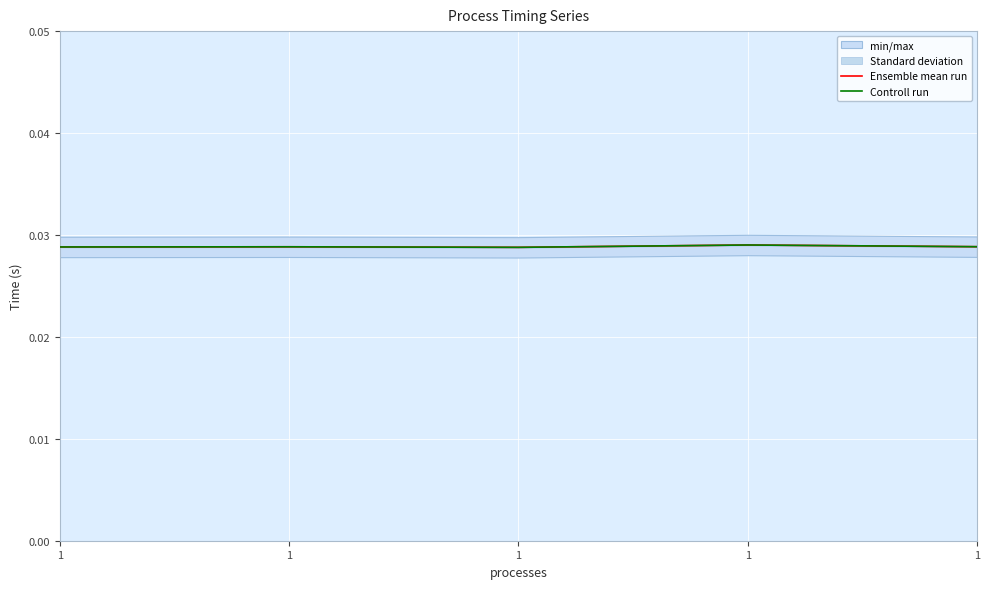

Is the value of Controll run at 1 greater than the value of Ensemble mean run at 1?

No